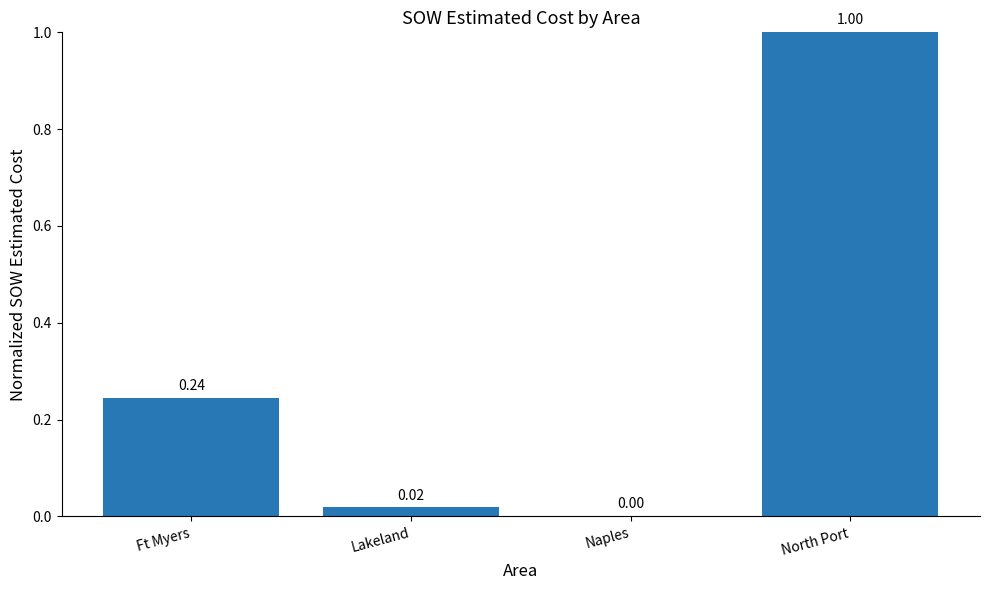

At which category does the chart reach its peak across all series?

North Port